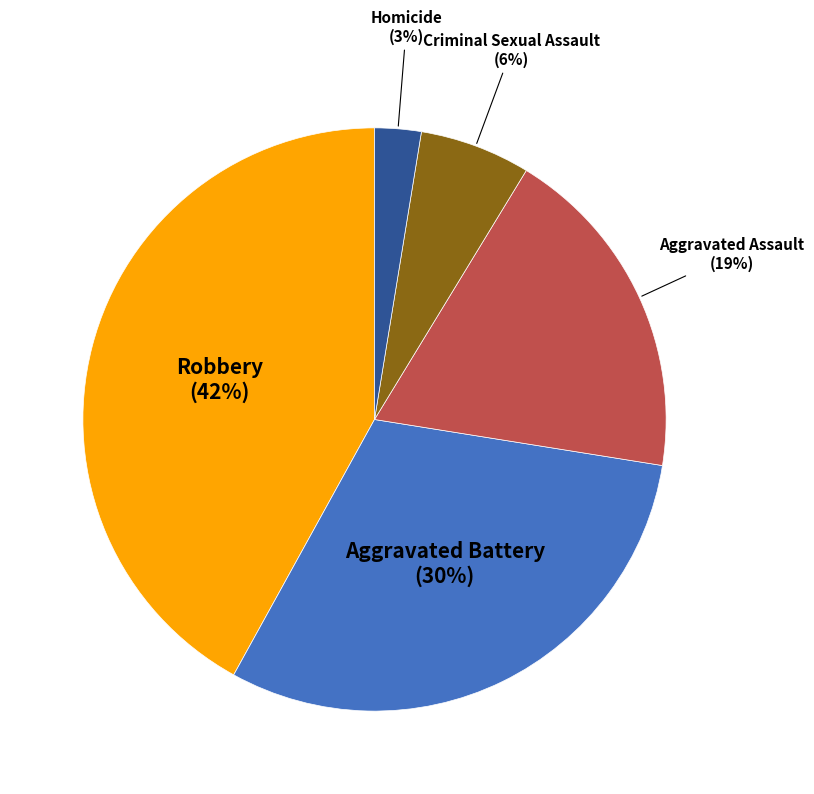

True or false: Aggravated Battery accounts for 24% of the total.

False